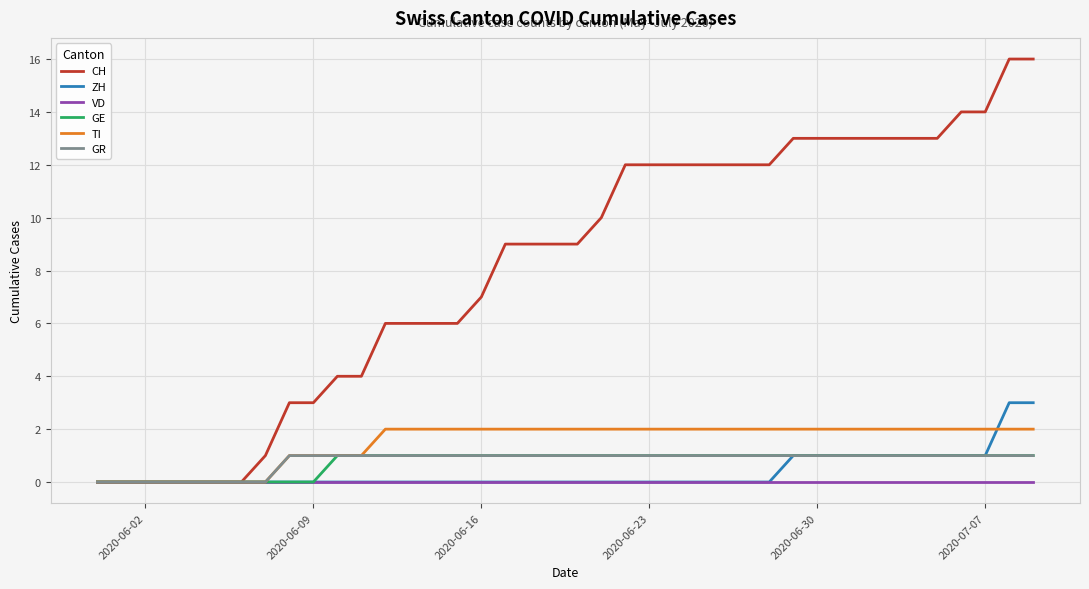

What is the greatest value displayed?

16